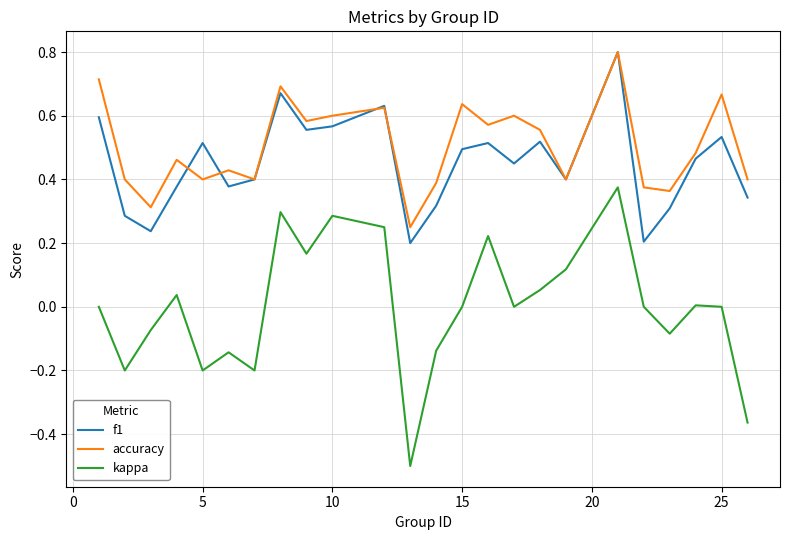

True or false: kappa and accuracy intersect in this chart.

False